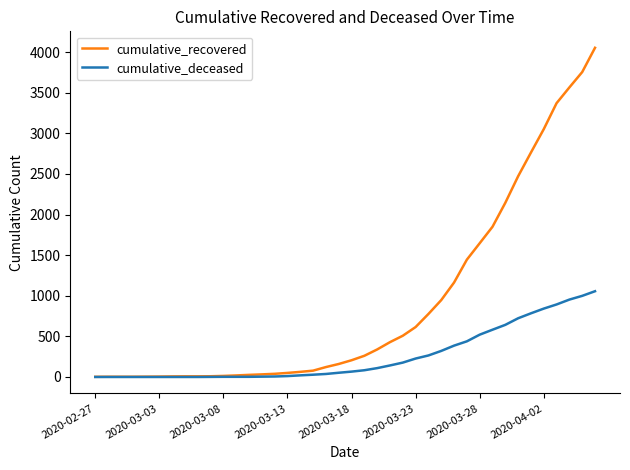

Which series has the largest range (max minus min)?

cumulative_recovered